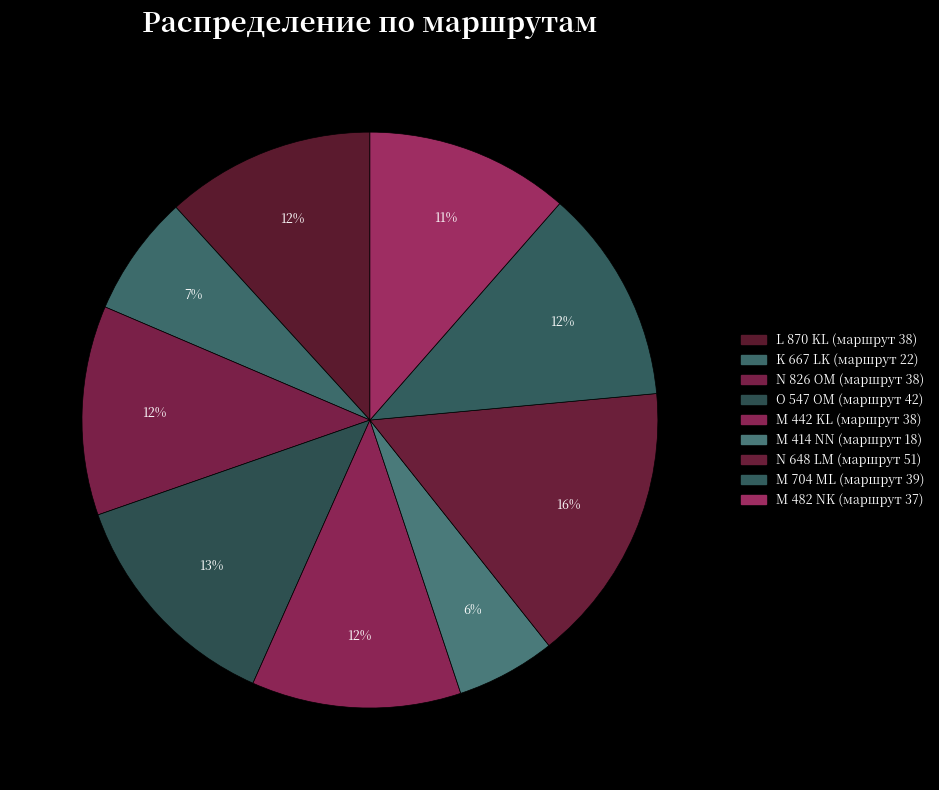

Is there any slice that represents more than half of the pie?

No